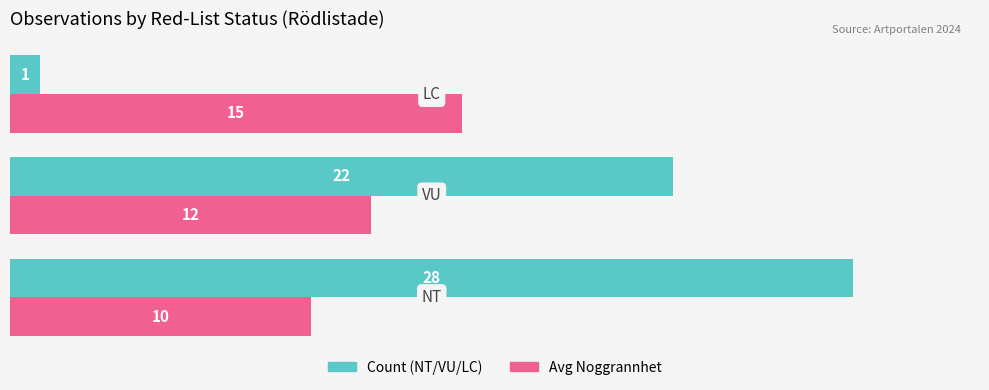

What is the maximum value shown in the chart?

28